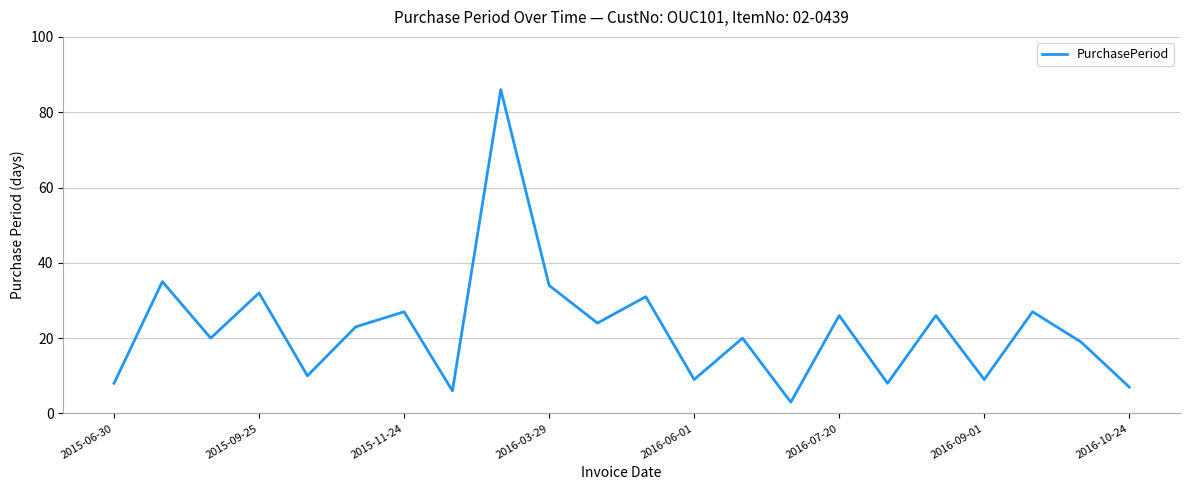

What is the difference between the maximum and minimum values?

83